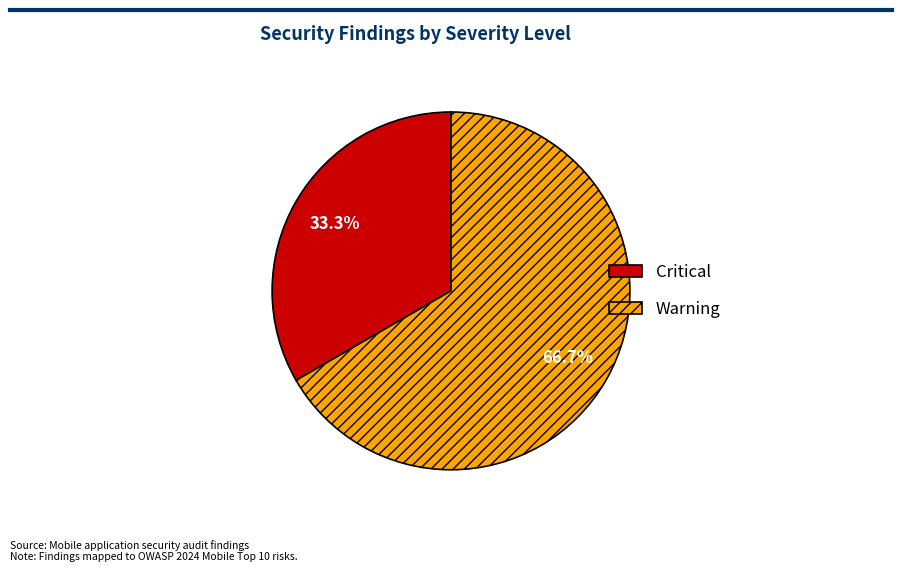

Combined, do Critical and Warning account for over 50%?

Yes